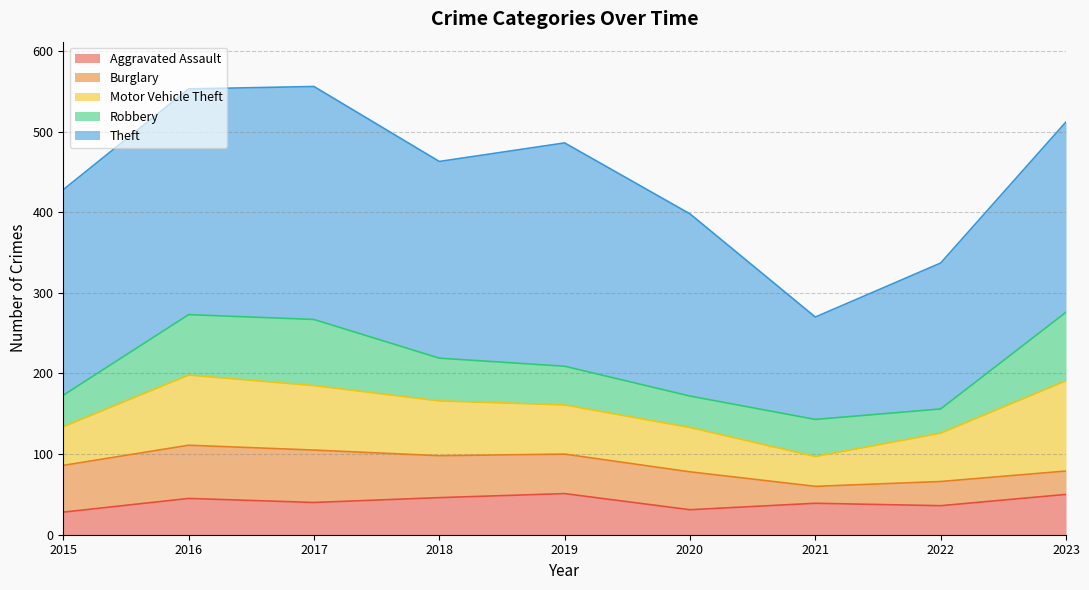

Reading right to left, list all the values displayed in this chart.

Aggravated Assault: 2023=50	2022=36	2021=39	2020=31	2019=51	2018=46	2017=40	2016=45	2015=28
Burglary: 2023=29	2022=30	2021=21	2020=47	2019=49	2018=52	2017=65	2016=66	2015=58
Motor Vehicle Theft: 2023=112	2022=60	2021=37	2020=55	2019=61	2018=68	2017=80	2016=87	2015=48
Robbery: 2023=85	2022=30	2021=46	2020=39	2019=48	2018=53	2017=82	2016=75	2015=39
Theft: 2023=236	2022=181	2021=127	2020=226	2019=277	2018=244	2017=289	2016=280	2015=255